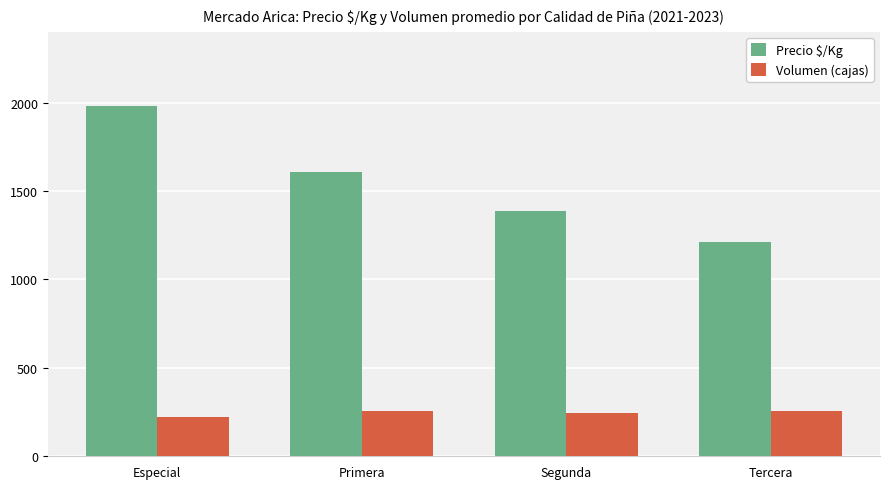

What is the difference between the maximum and minimum values in the Precio $/Kg series?

770